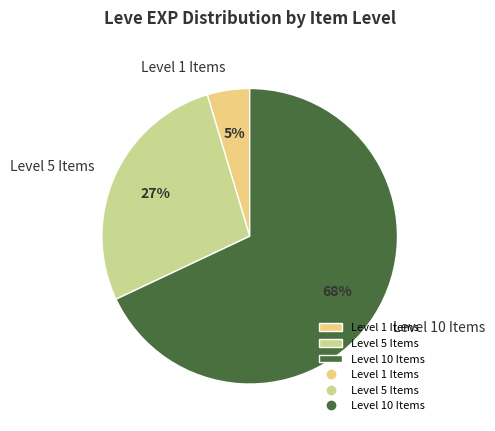

How many slices are in this pie chart?

3